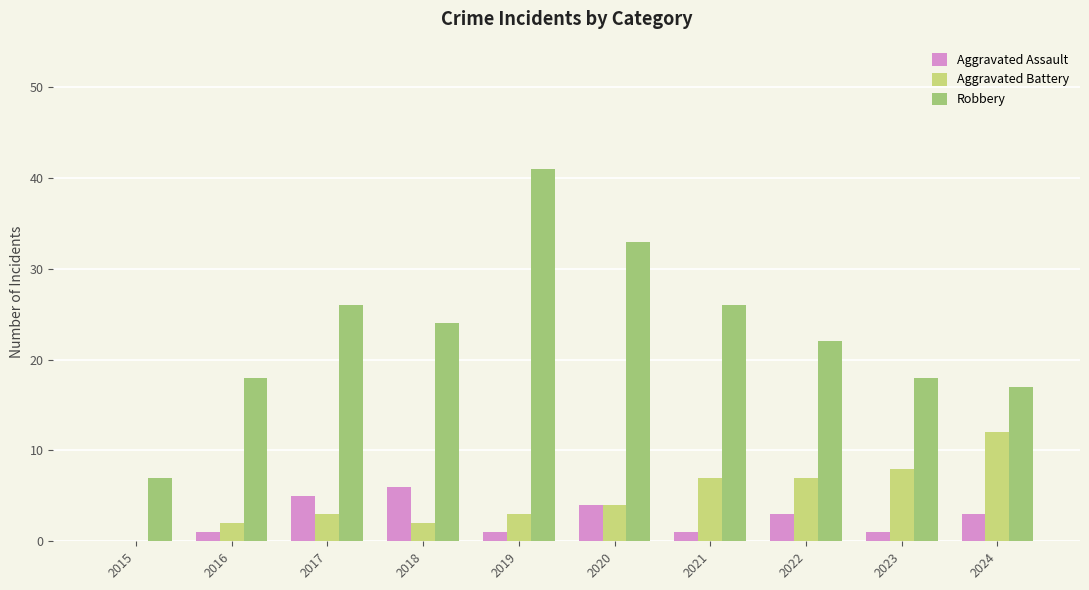

What is the average value of the Robbery series?

23